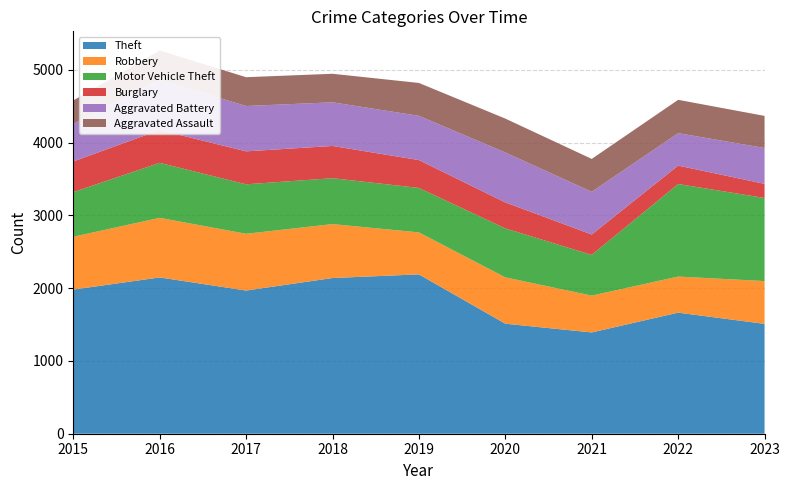

Reading right to left, extract all data points from this chart.

Theft: 1510	1664	1392	1512	2190	2140	1968	2148	1981
Robbery: 588	496	506	637	577	741	780	819	726
Motor Vehicle Theft: 1142	1272	560	673	611	631	680	756	614
Burglary: 194	253	280	357	383	443	453	451	421
Aggravated Battery: 493	446	587	686	608	600	623	691	515
Aggravated Assault: 441	458	452	466	452	392	396	402	323